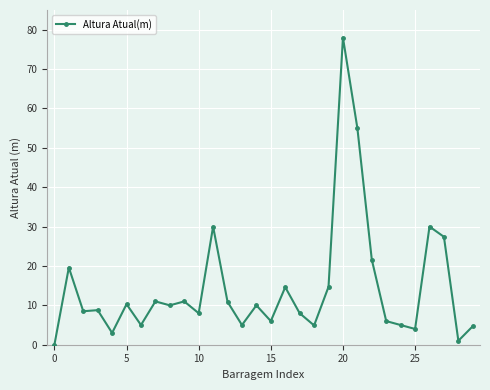

What is the average value?

14.4